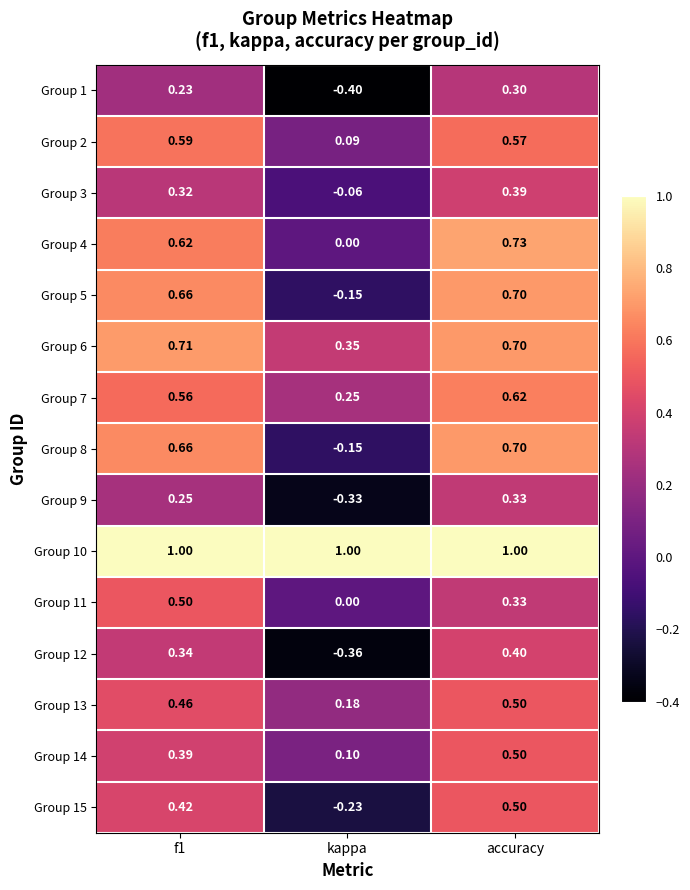

At which label does Group 5 reach its peak?

accuracy